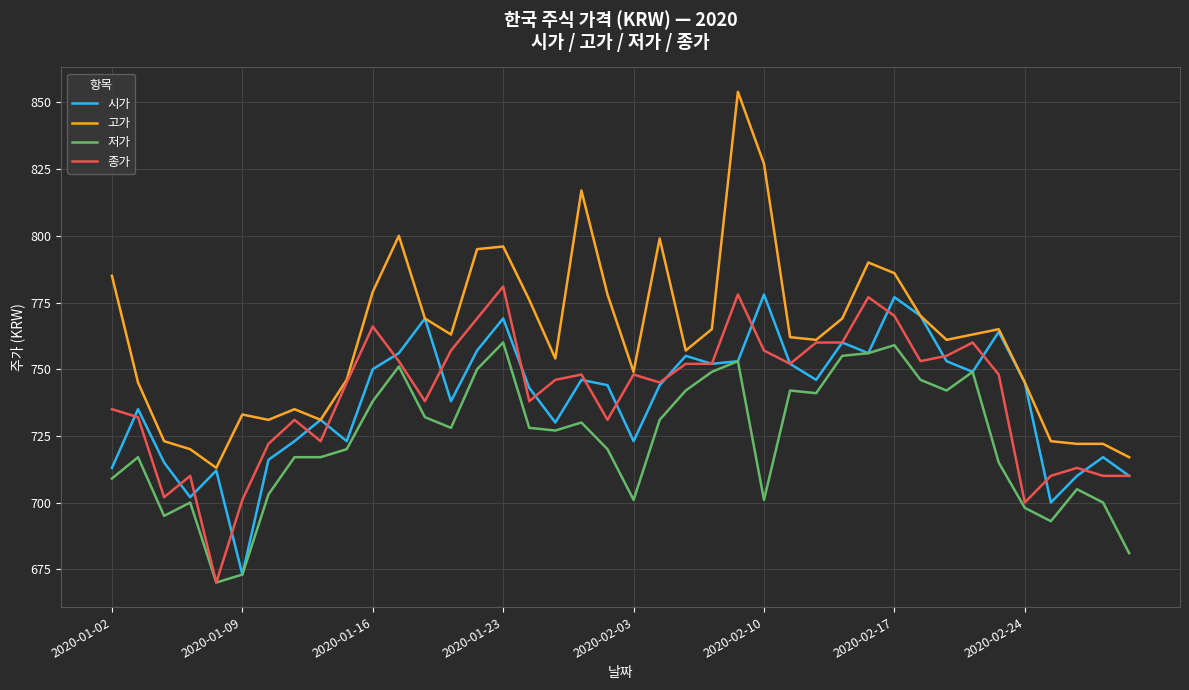

What is the minimum value shown in the chart?

670